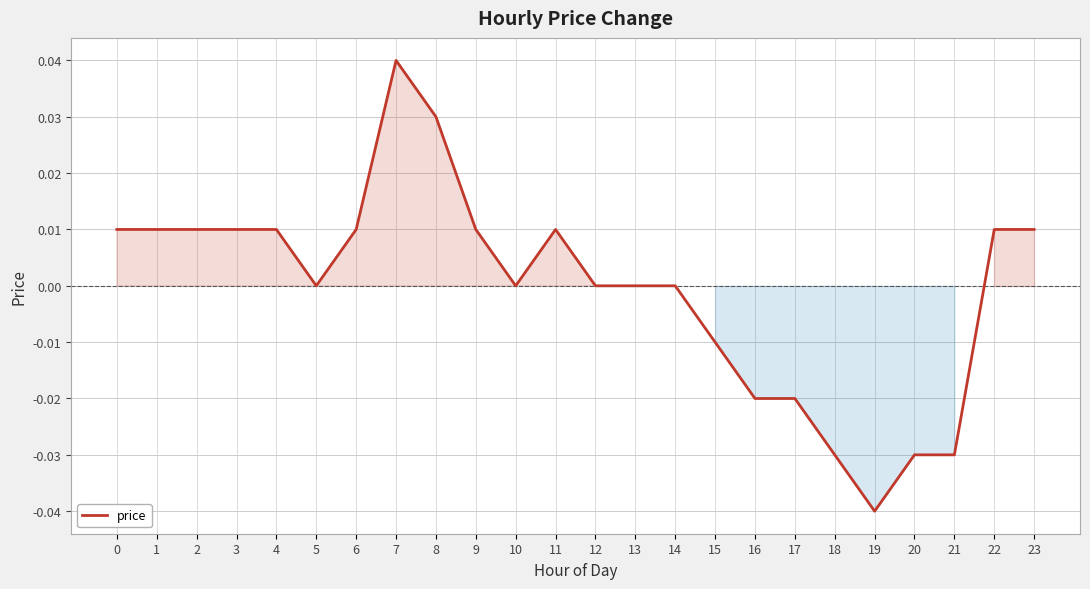

The chart shows a value of -0.0 at 21. True or false?

True